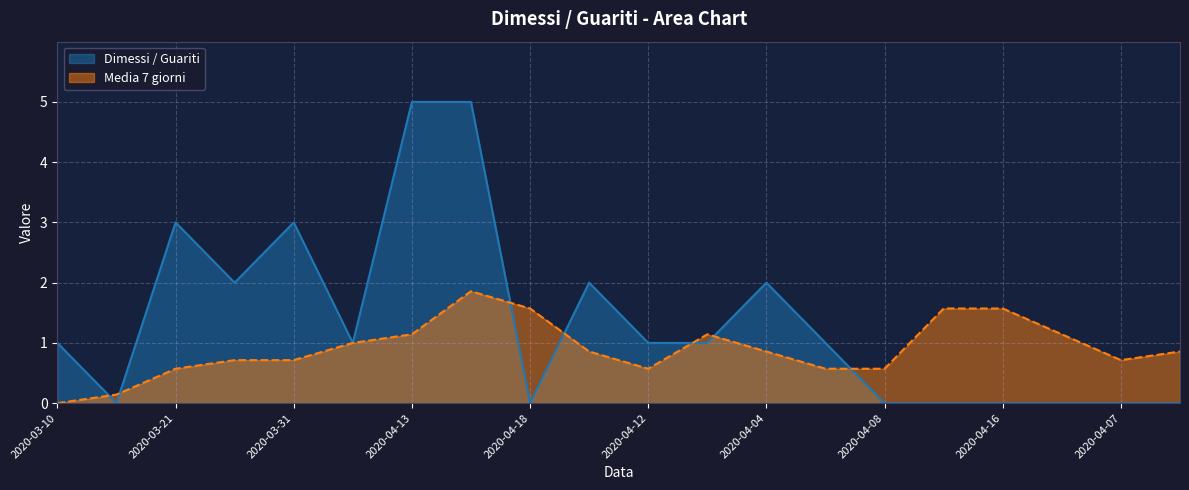

At which label does Media 7 giorni reach its minimum?

2020-03-10